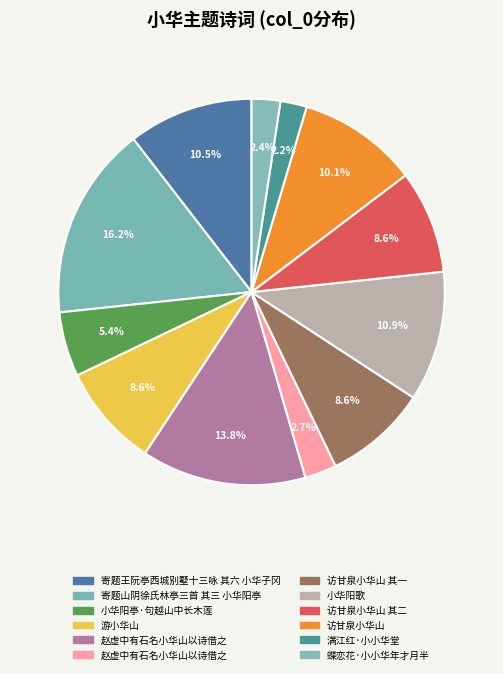

Which category has the smallest portion of the pie?

满江红·小小华堂